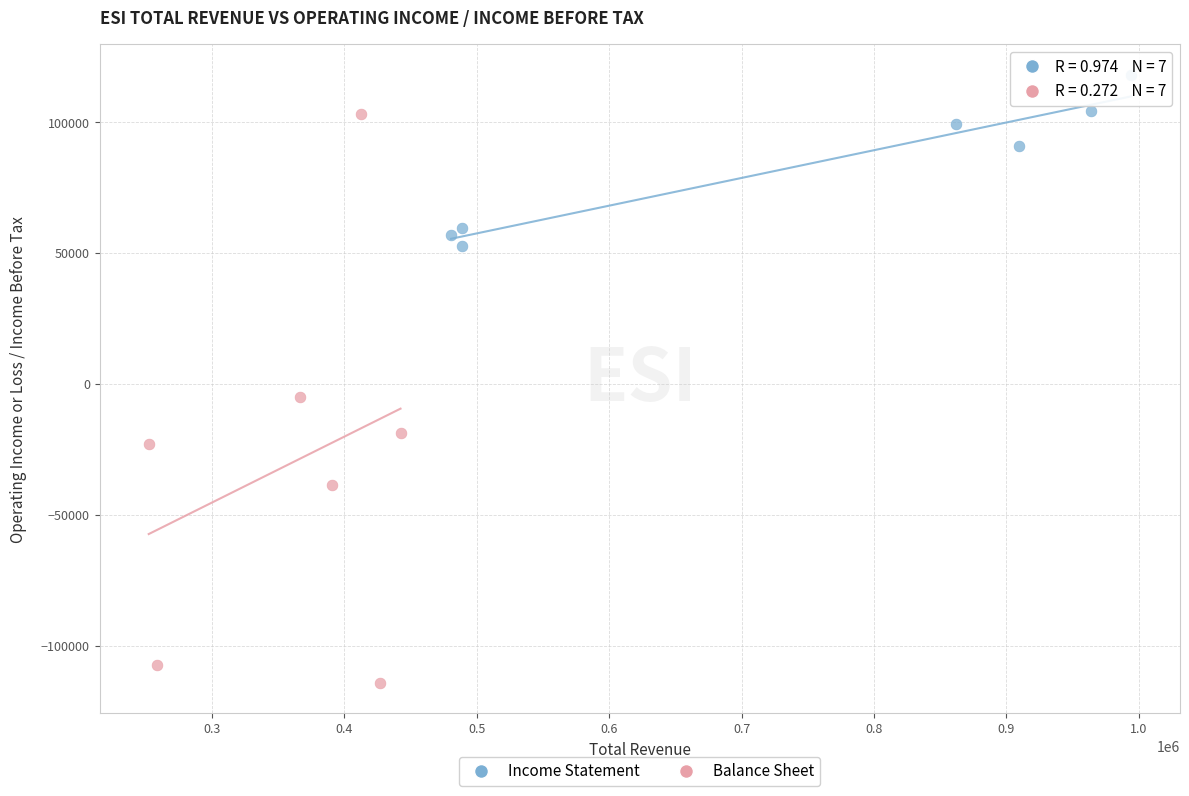

Which series contains the lowest Y value?

Balance Sheet